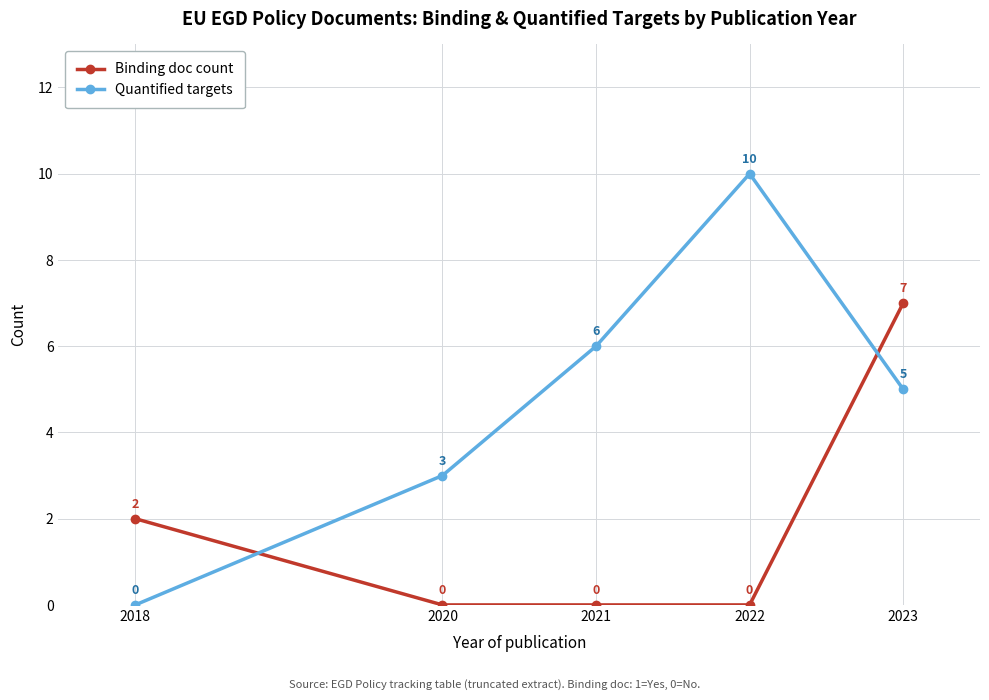

How many categories are shown in the chart?

5